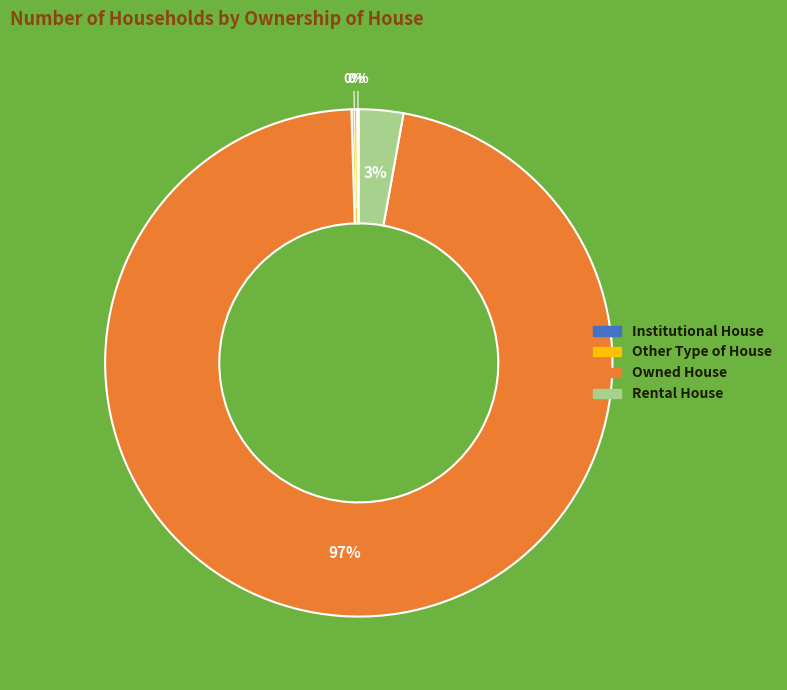

The Other Type of House slice represents 0% of the pie. True or false?

True